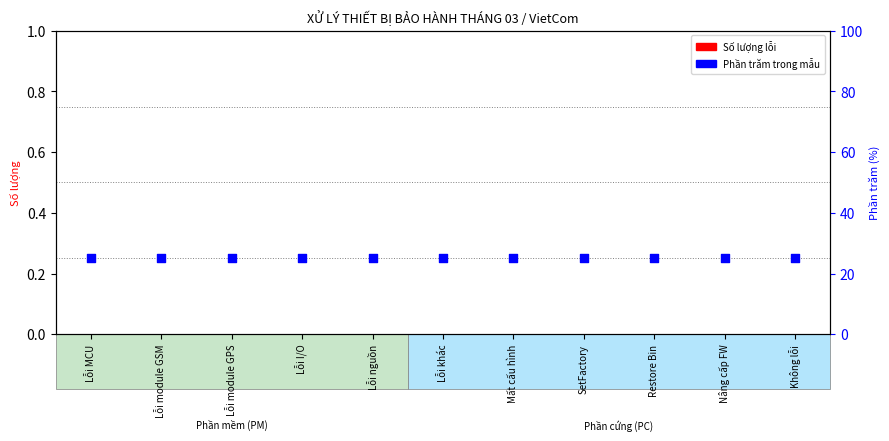

Which series reaches the maximum Y coordinate?

Phần trăm